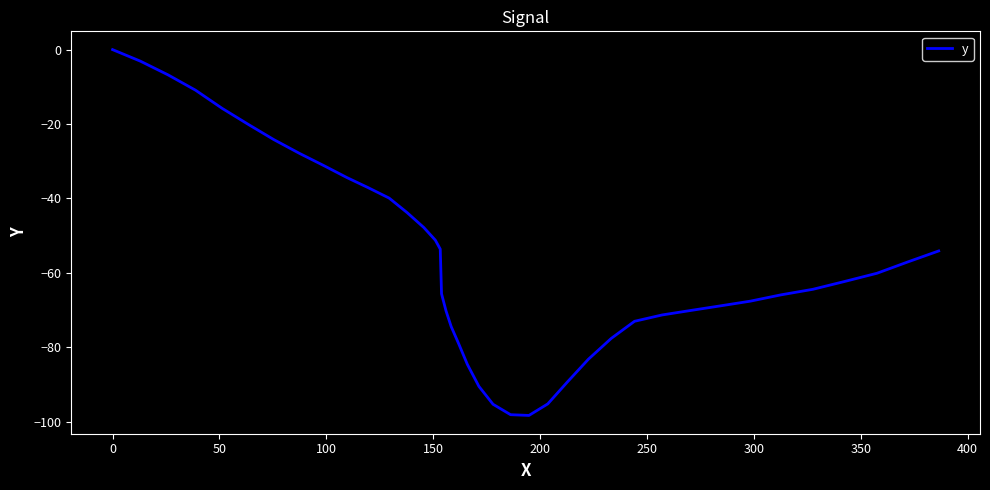

Does the chart display data point markers on the line(s)?

No